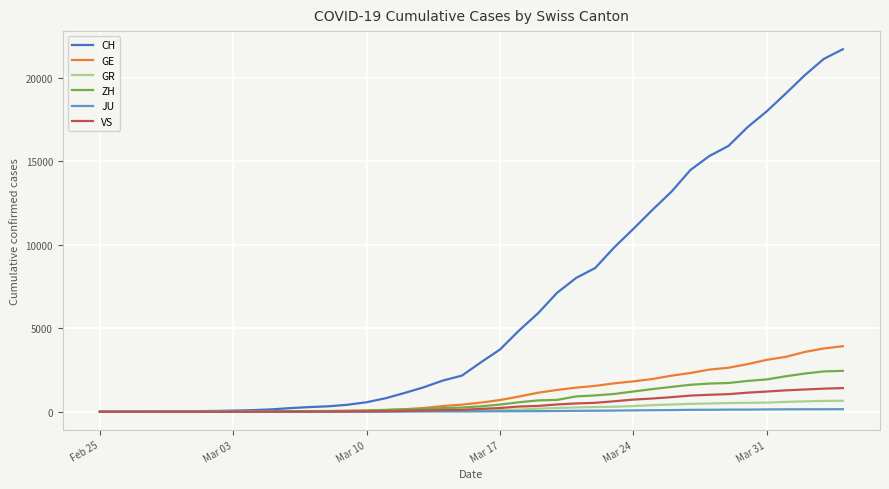

Rank the series by their maximum value, from highest to lowest.

CH, GE, ZH, VS, GR, JU